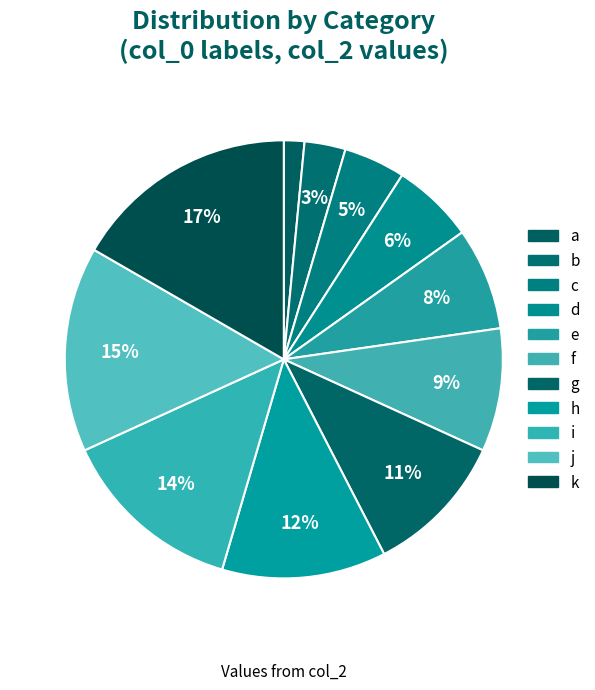

Which slice is the smallest?

a